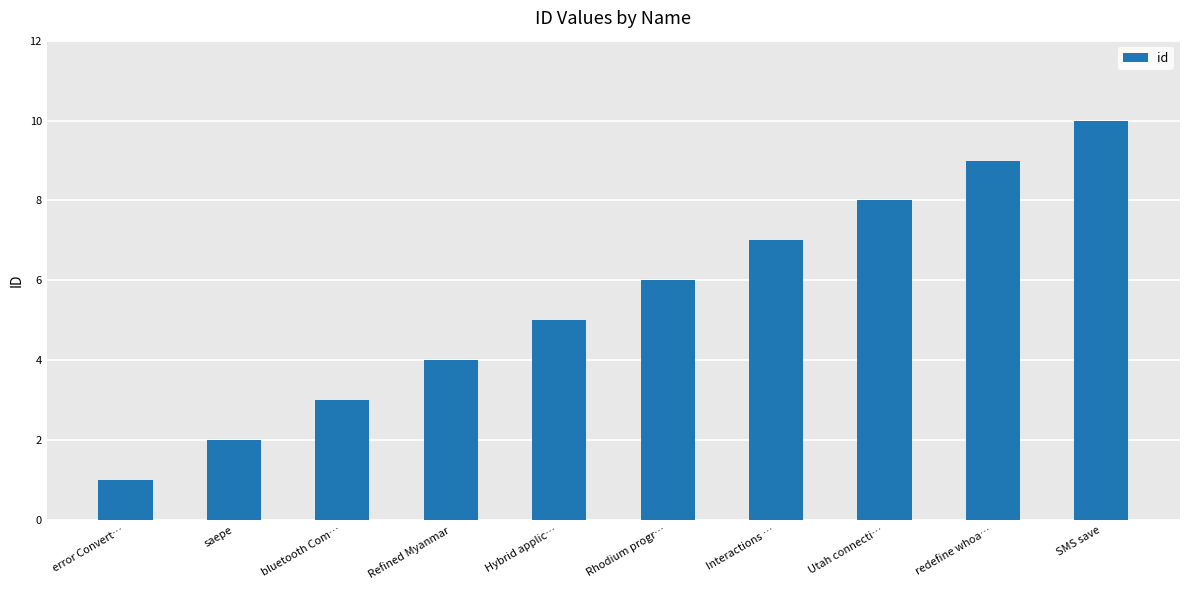

Does the chart contain any negative values?

No